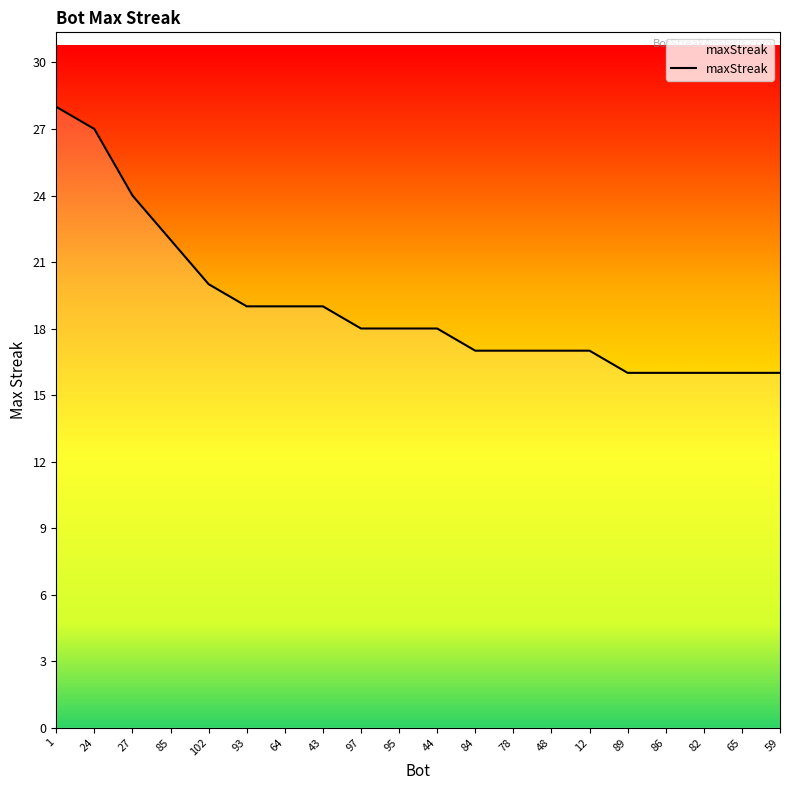

The value at 97 is 31. True or false?

False